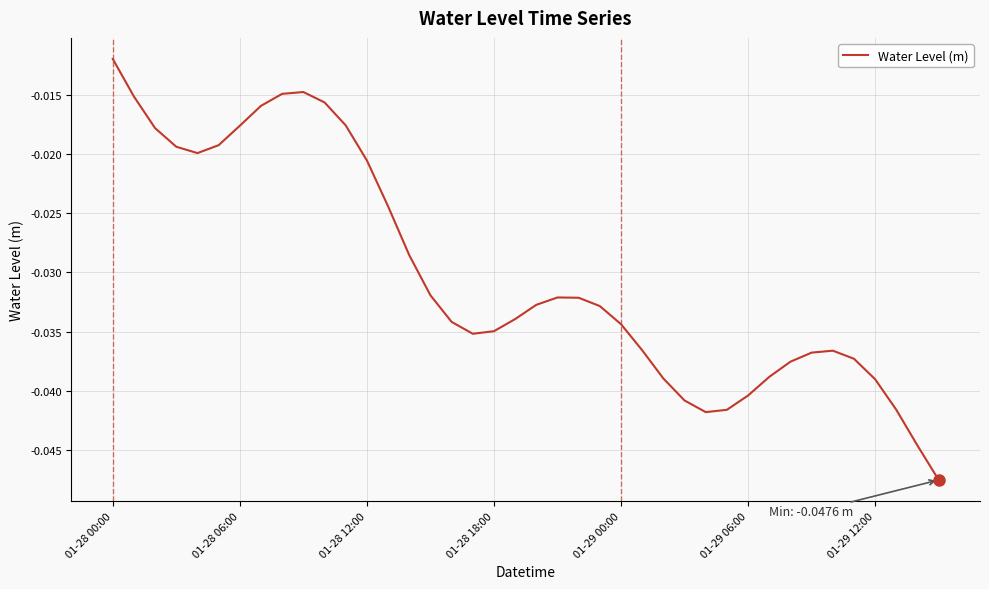

How many lines are shown in the chart?

1